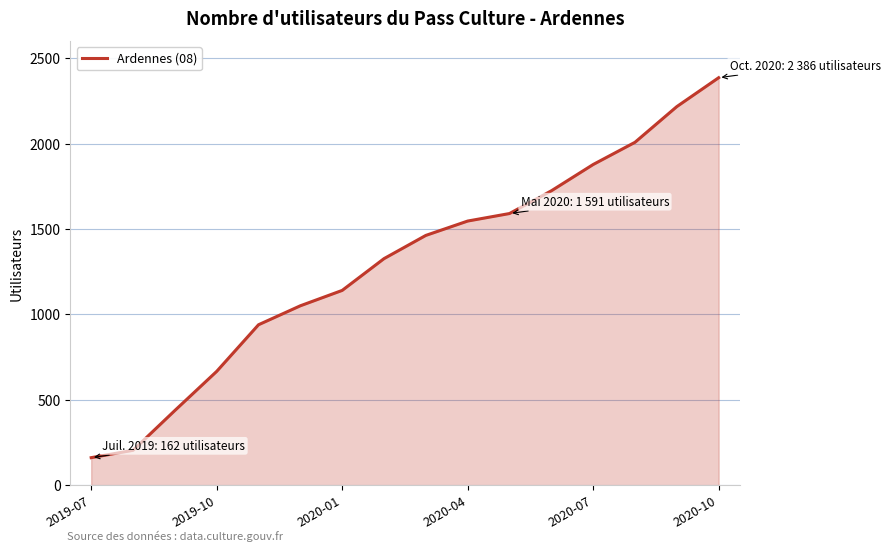

How many distinct data groups are displayed?

1